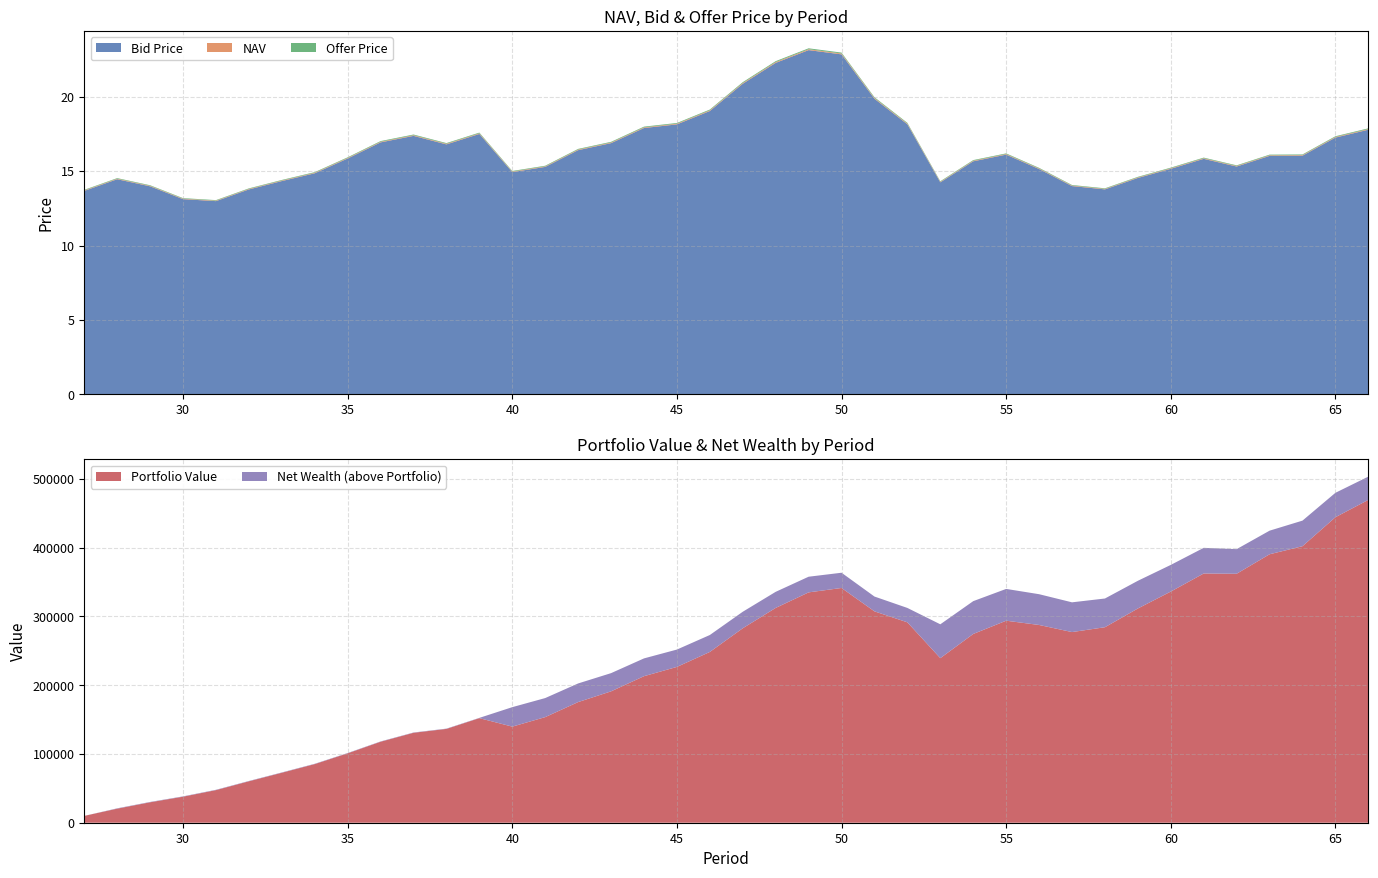

The value of NAV at 38 is 16.8. True or false?

True